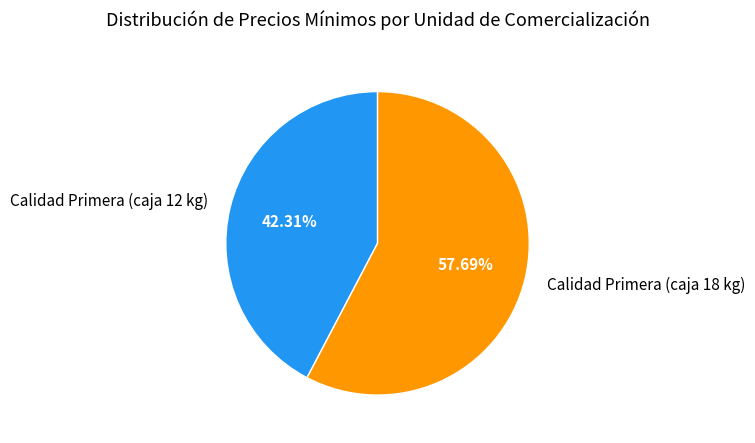

Between Calidad Primera (caja 18 kg) and Calidad Primera (caja 12 kg), which is larger?

Calidad Primera (caja 18 kg)